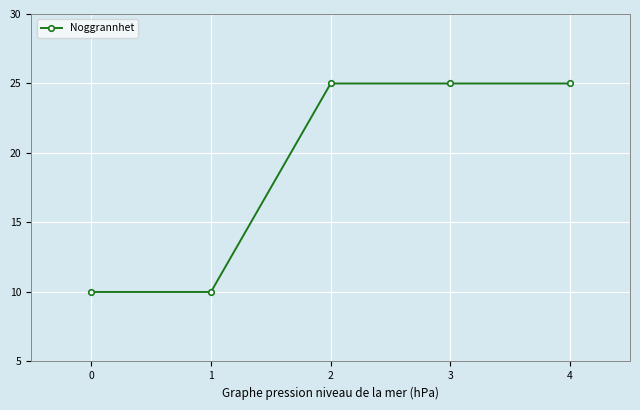

Read the value at 2, to the nearest 5.

25